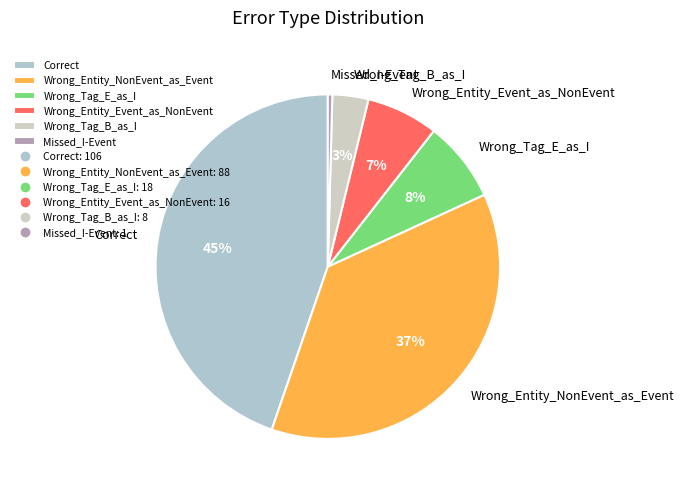

Count the number of slices in the pie.

6